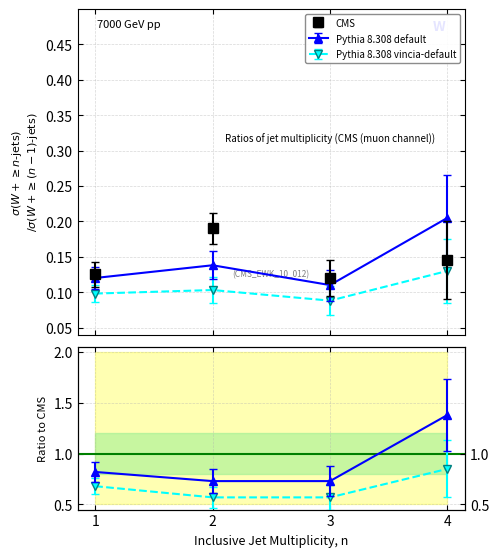

Which category has the lowest value in the Pythia 8.308 default series?

3